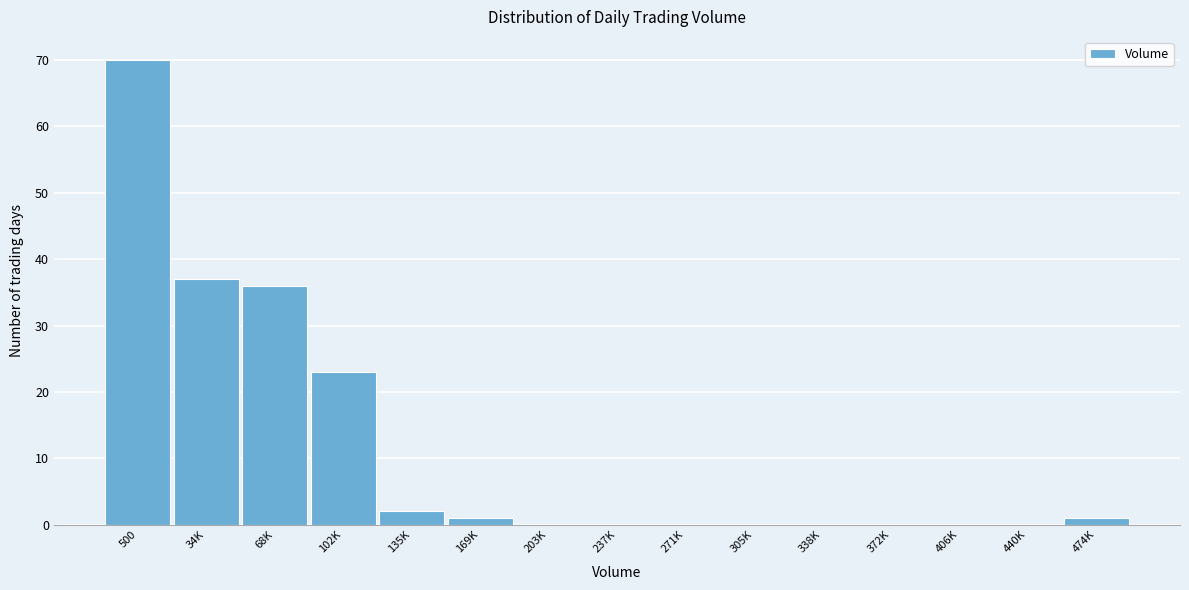

Reading left to right, transcribe all the data shown in this chart.

500=70	34K=37	68K=36	102K=23	135K=2	169K=1	203K=0	237K=0	271K=0	305K=0	338K=0	372K=0	406K=0	440K=0	474K=1